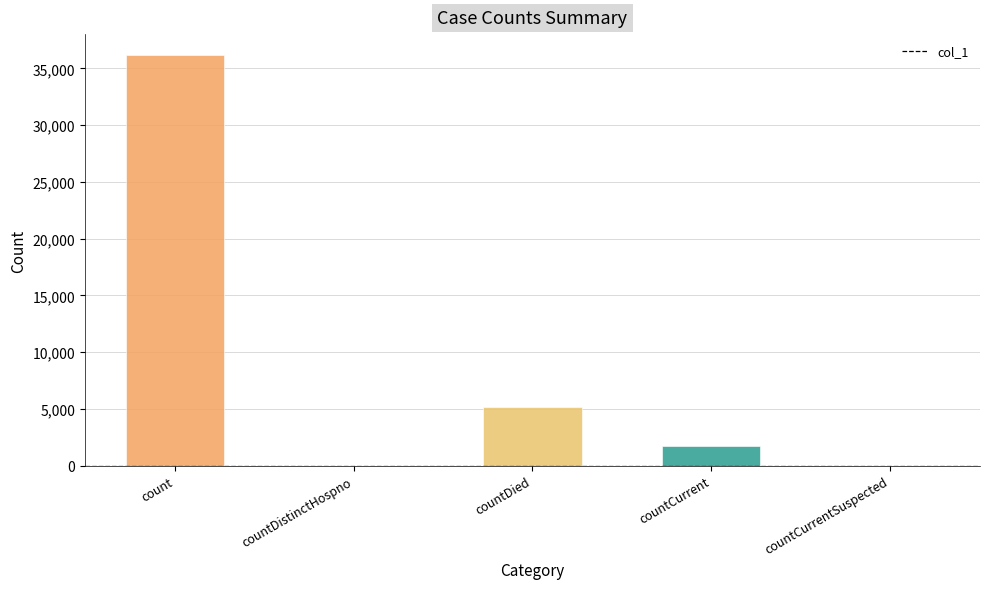

What is the sum of all values?

43081